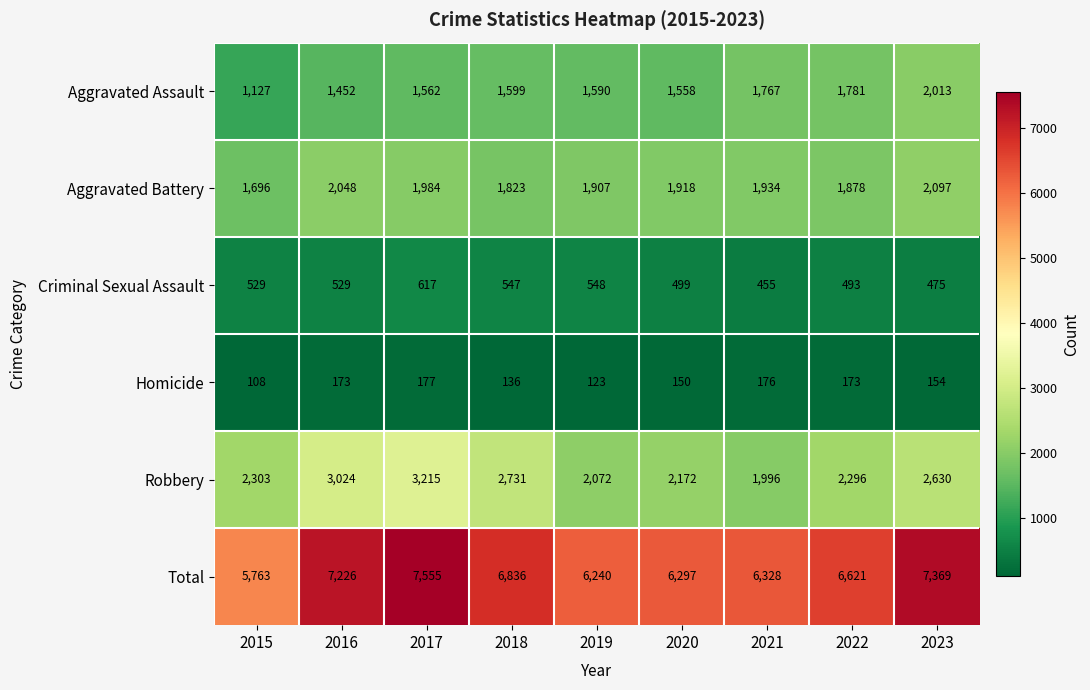

Is it true that Aggravated Battery equals 2992 at 2020?

False